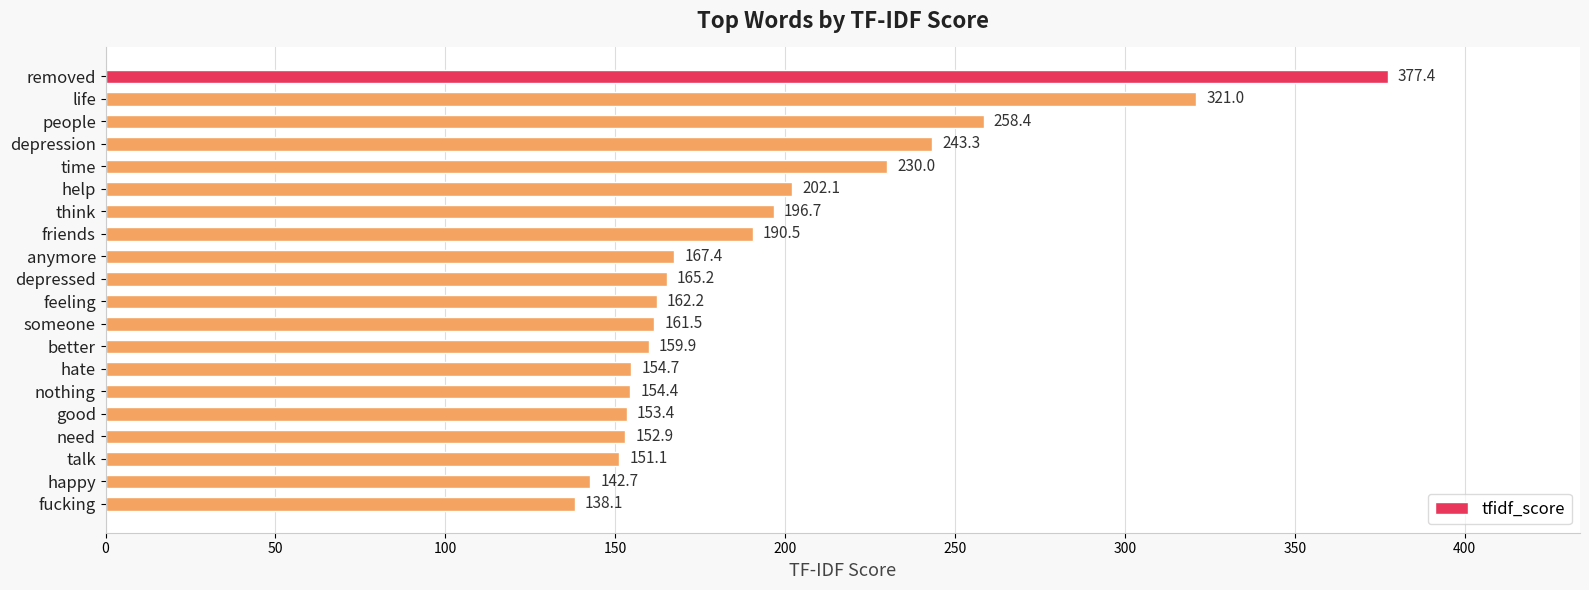

What is the label of the 6th bar from the top?

help